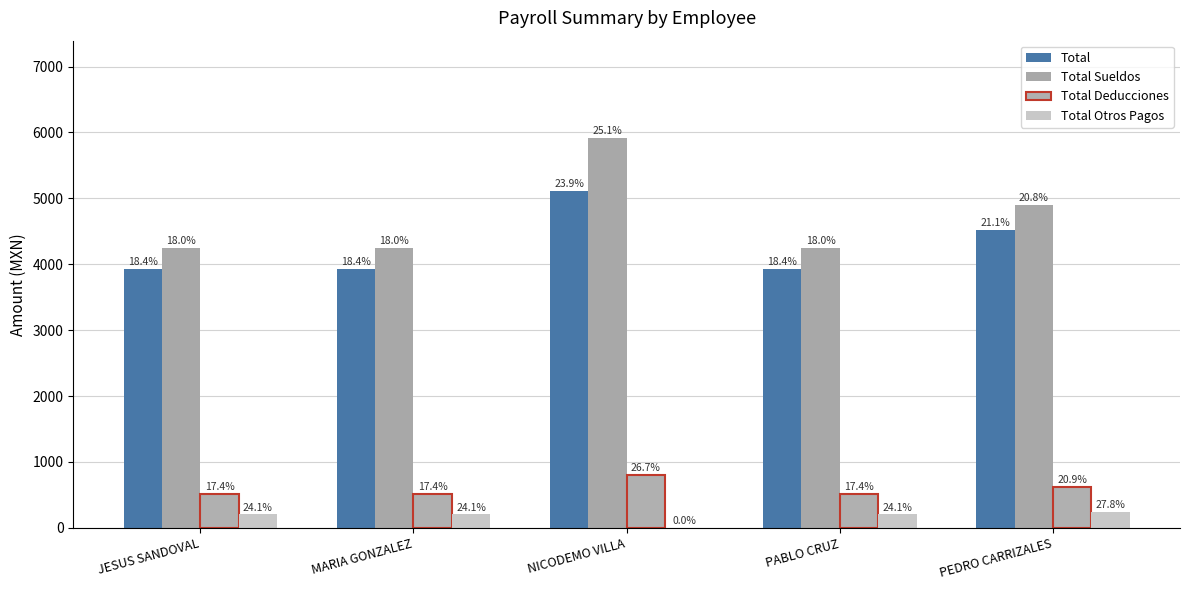

How many groups of bars are there?

5